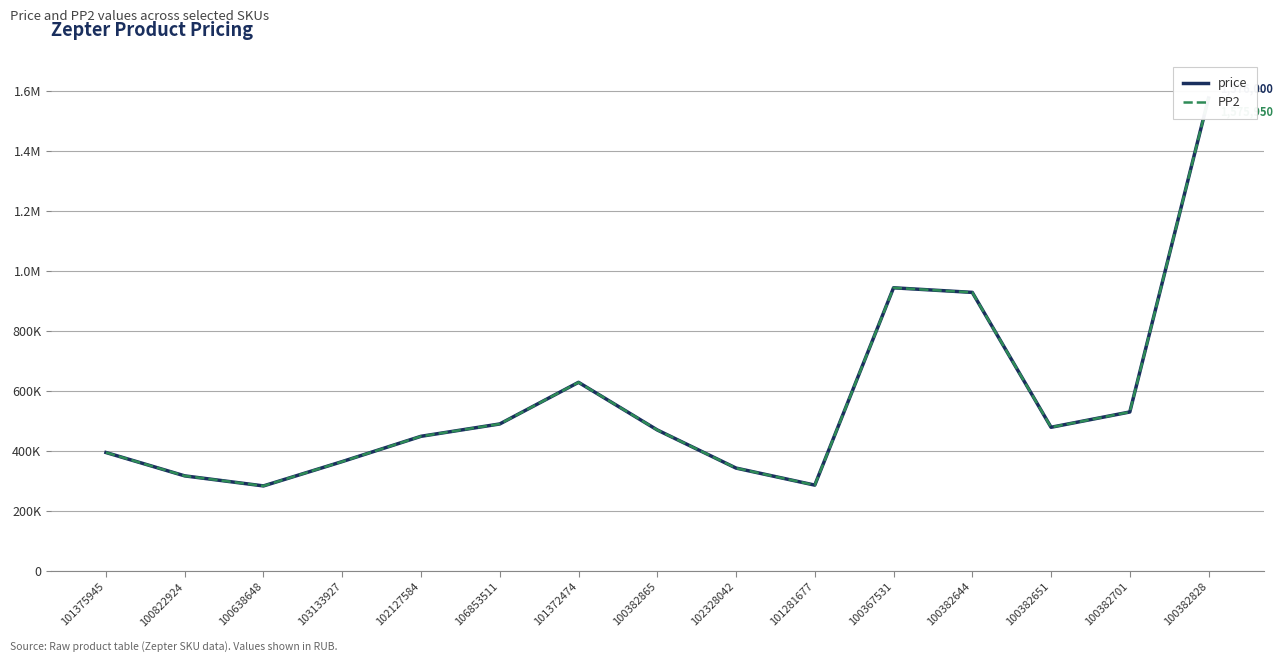

Reading left to right, transcribe all the data shown in this chart.

price: 394853	316966	283494	364622	448858	489990	628739	469997	342962	286168	943800	928469	478942	529899	1576000
PP2: 394803	316916	283444	364572	448808	489940	628689	469947	342912	286118	943750	928419	478892	529849	1575950